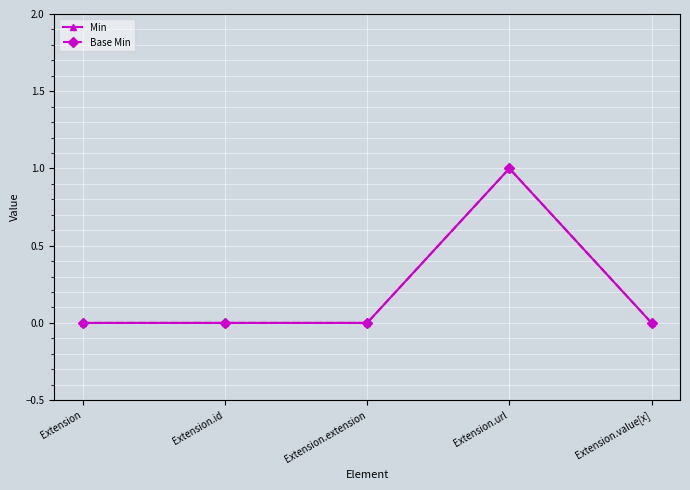

Does the chart have visible grid lines?

Yes